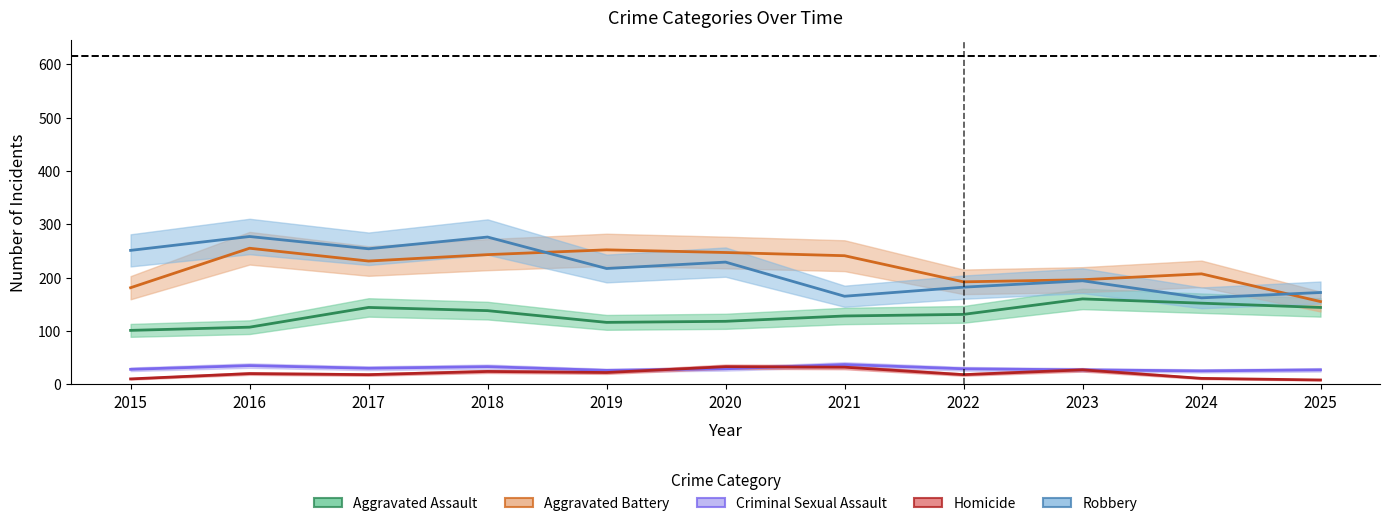

True or false: Homicide has more than 1 points higher than both neighbors.

True